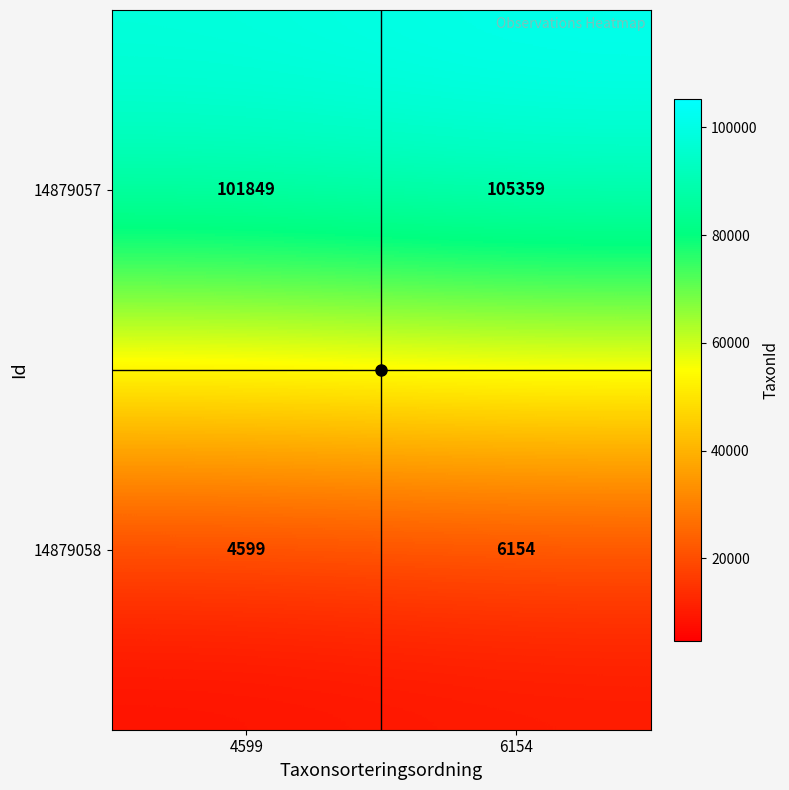

How many data points does each series have?

2